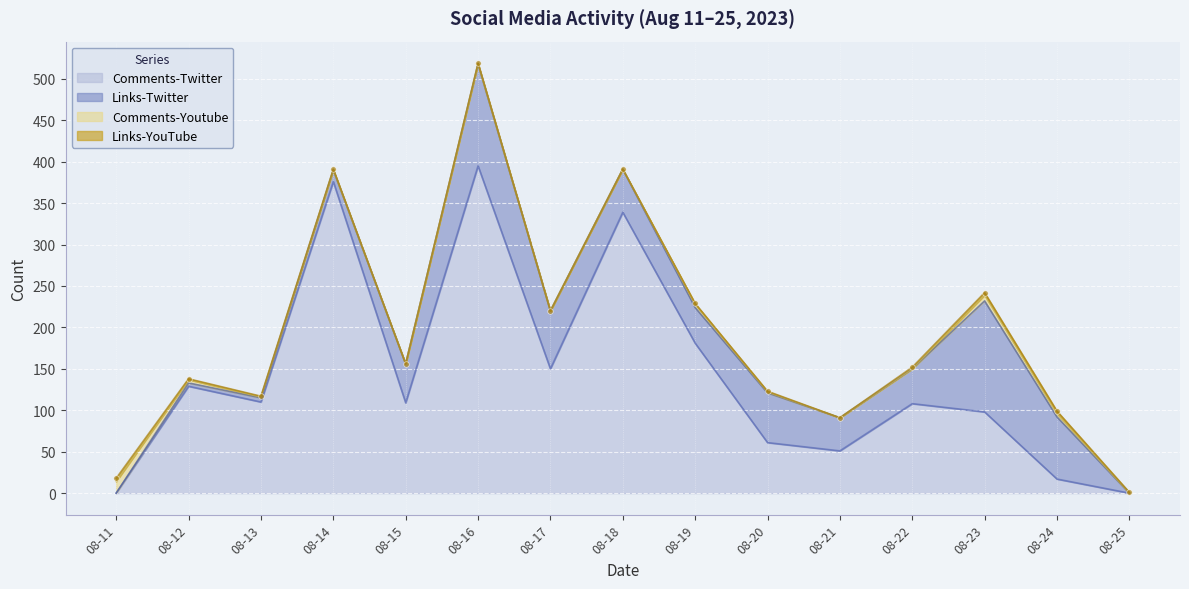

What is the value of the Links-Twitter point at the 9th from the left?

43